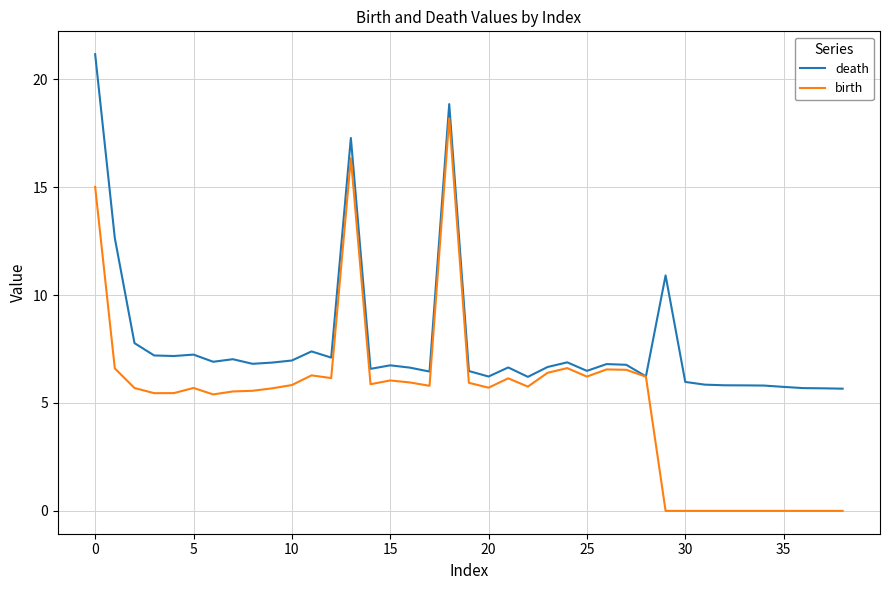

Rank the series by their maximum value, from lowest to highest.

birth, death